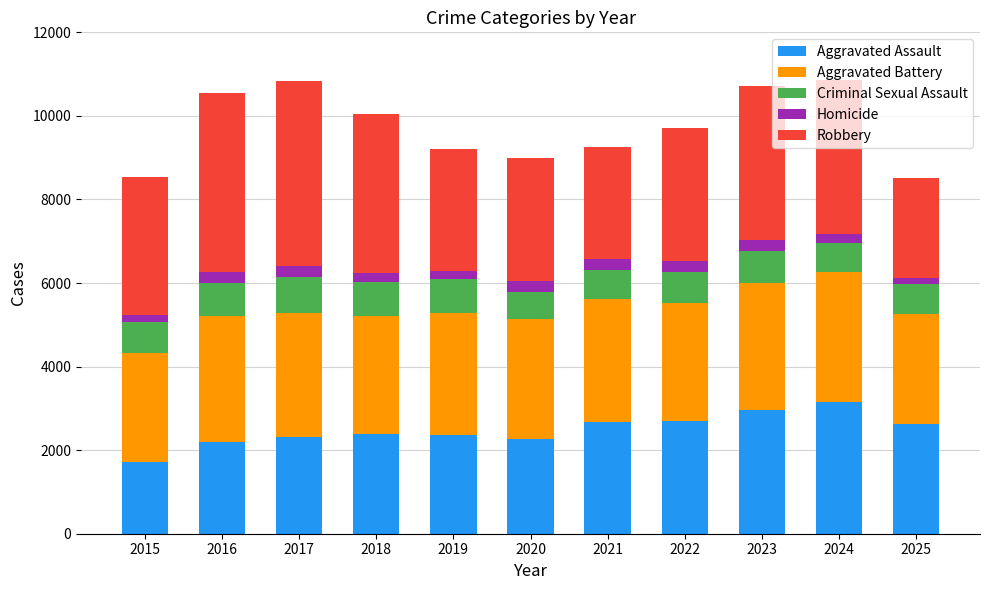

What is the value of the Aggravated Assault bar at the 6th from the left?

2258